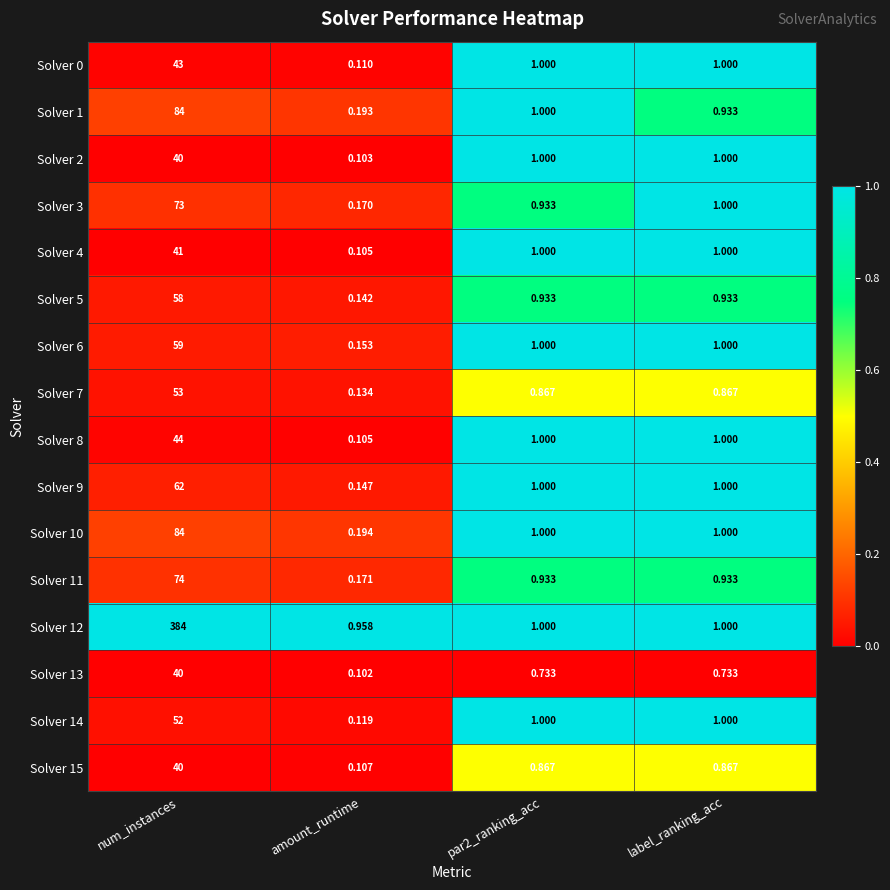

Between num_instances and par2_ranking_acc, which series saw the biggest shift?

Solver 12